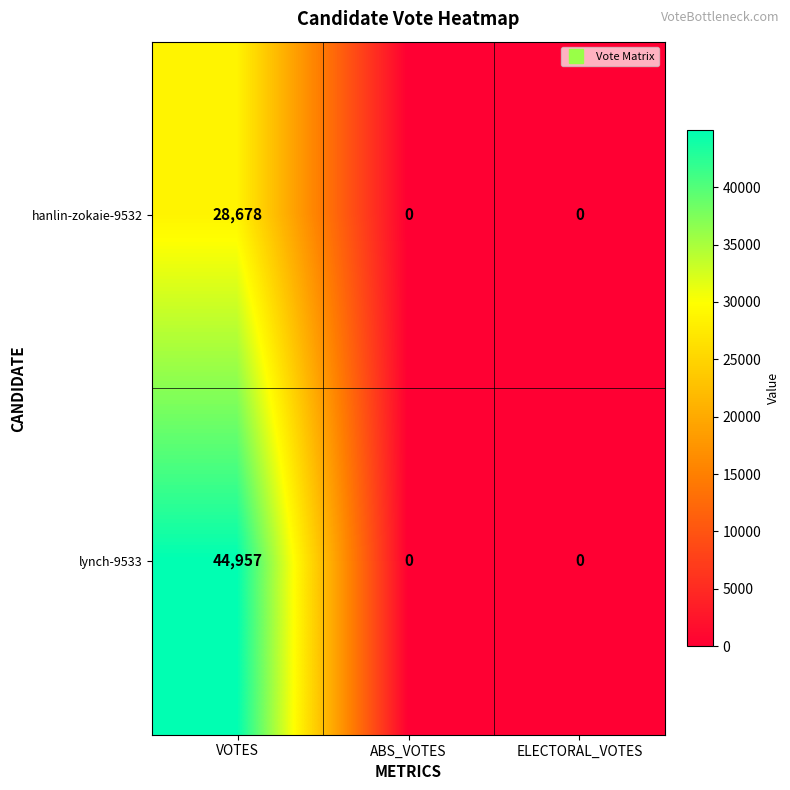

The hanlin-zokaie-9532 series shows 28678 at VOTES. True or false?

True